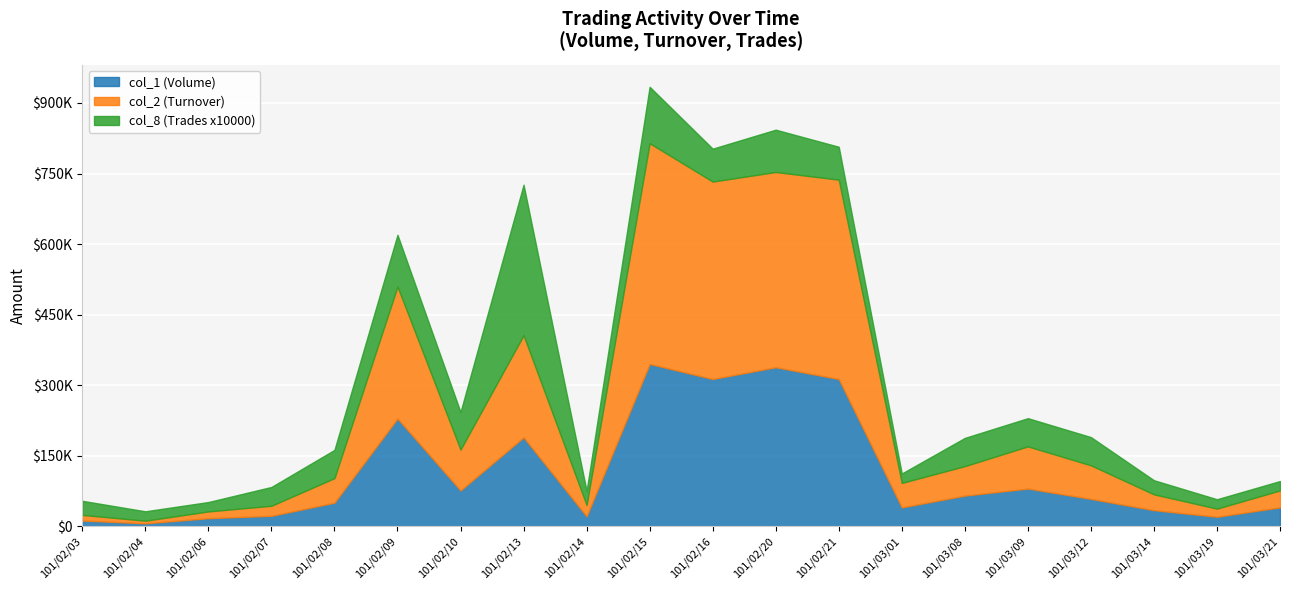

Between 101/02/06 and 101/02/14, which is larger?

101/02/14